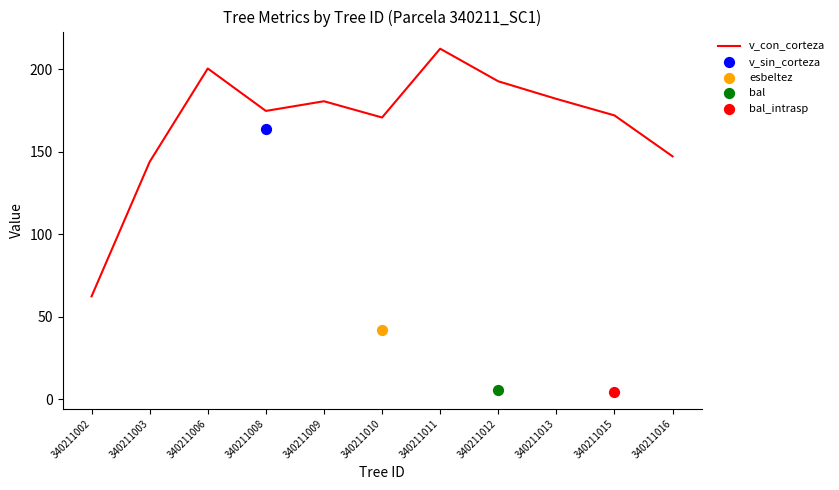

What is the ratio of the value at 340211006 to the value at 340211011?

0.9